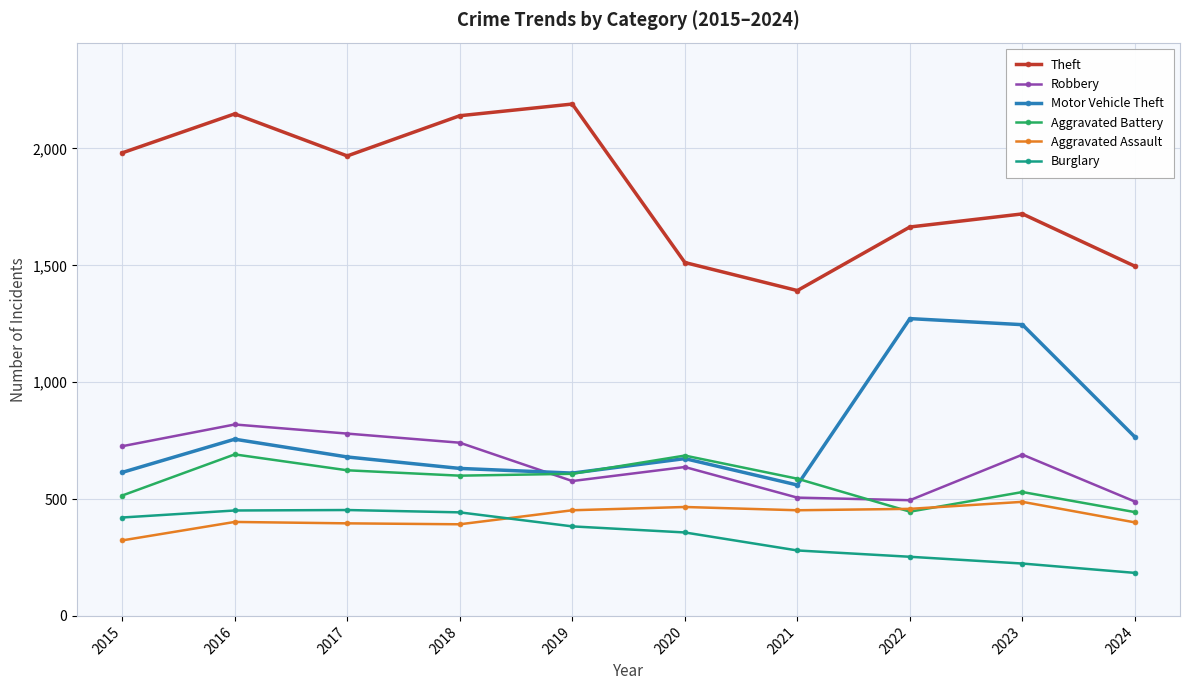

How many data points does each series have?

10